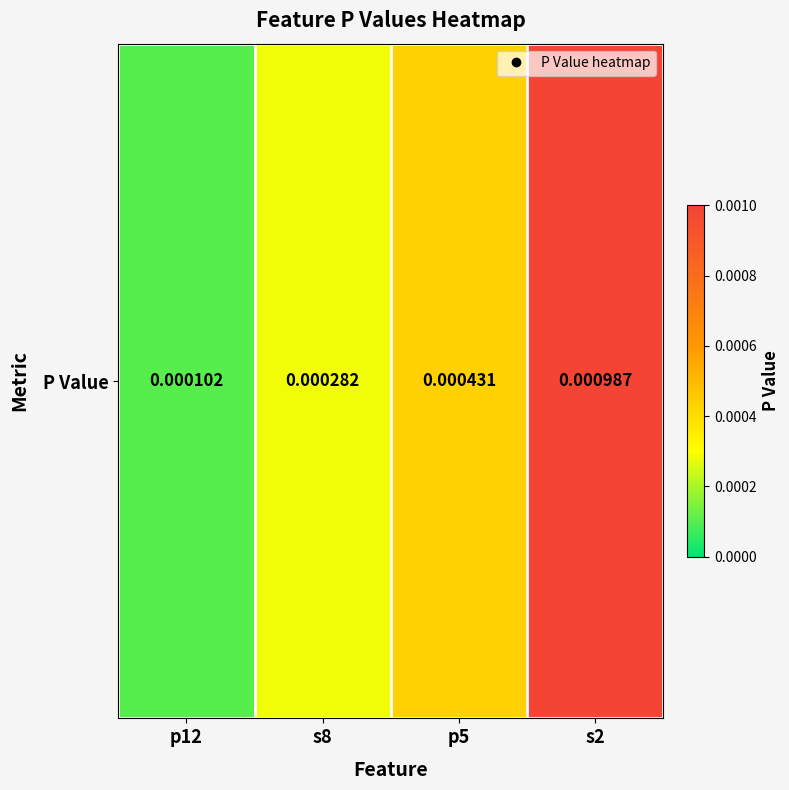

Is it true that the value at p12 is 0.0?

True